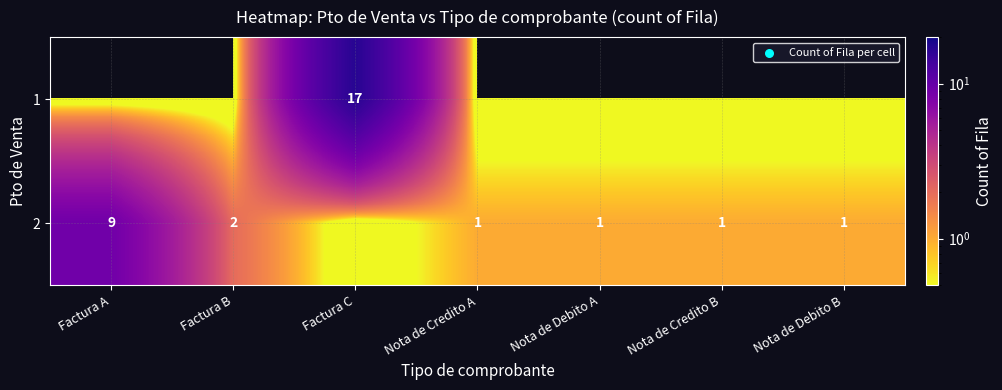

What is the difference between the 2 values at Factura A and Nota de Debito A?

8